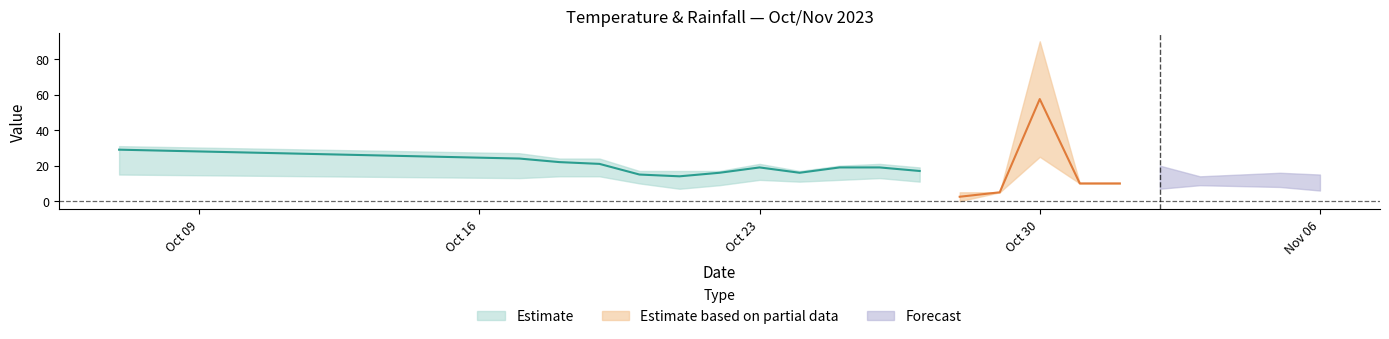

What position from the right is 2023-10-23?

14